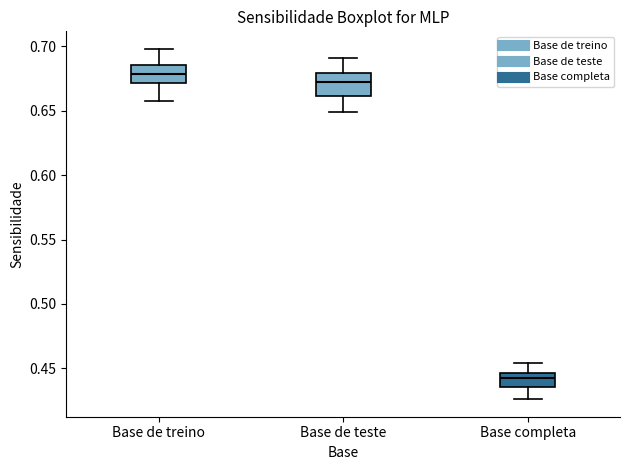

Reading left to right, transcribe this box plot: for each box, give where its median line is, the range the box spans, and where its two whiskers end, as read against the y-axis. The values are not printed on the chart, so give them approximately, as read against the axis.

Base de treino: median 0.680, box 0.670 to 0.685, whiskers 0.660 to 0.700
Base de teste: median 0.670, box 0.660 to 0.680, whiskers 0.650 to 0.690
Base completa: median 0.440, box 0.435 to 0.445, whiskers 0.425 to 0.455